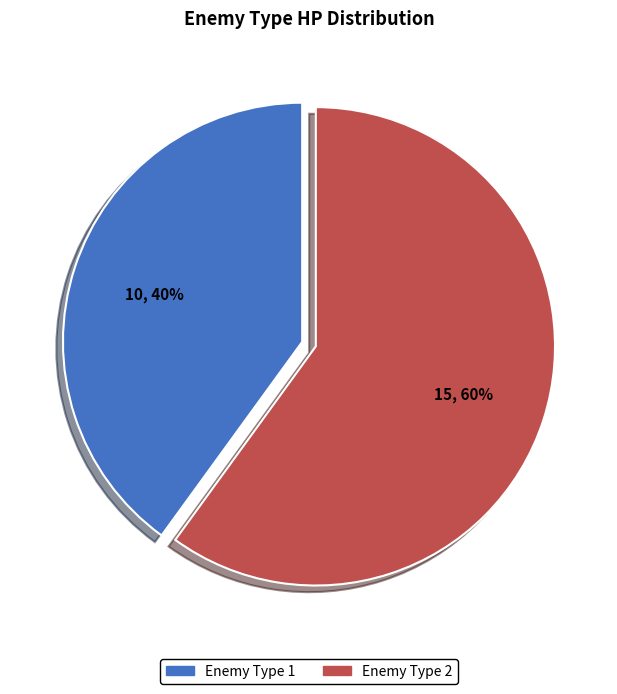

To the nearest percent, what is the average slice percentage?

50%